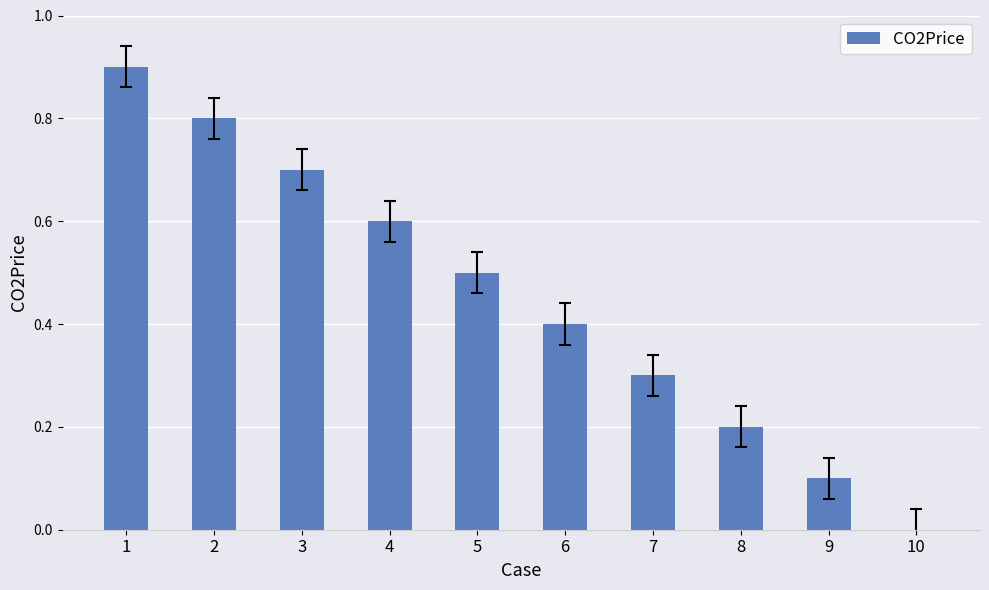

What is the approximate value at 7?

0.3